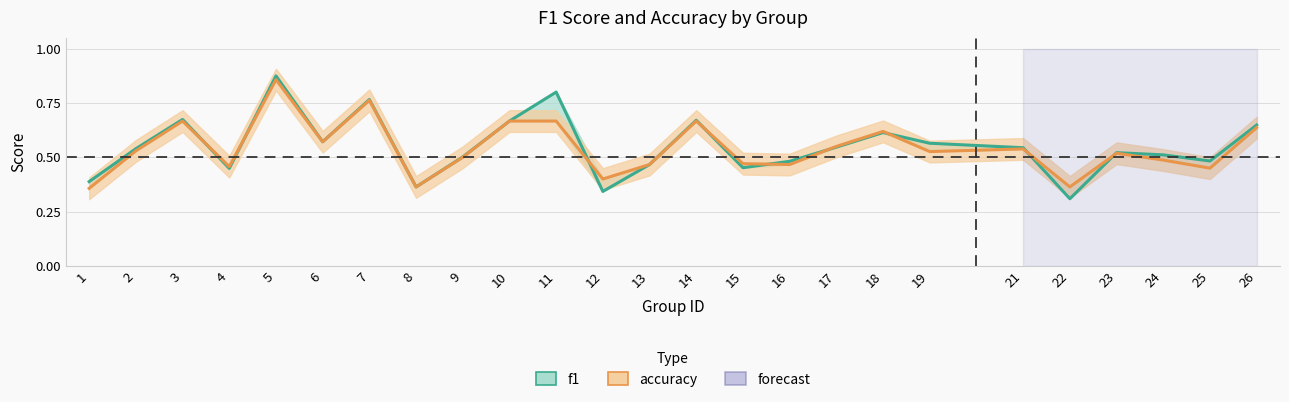

True or false: f1 has more than 1 interior local peaks.

True